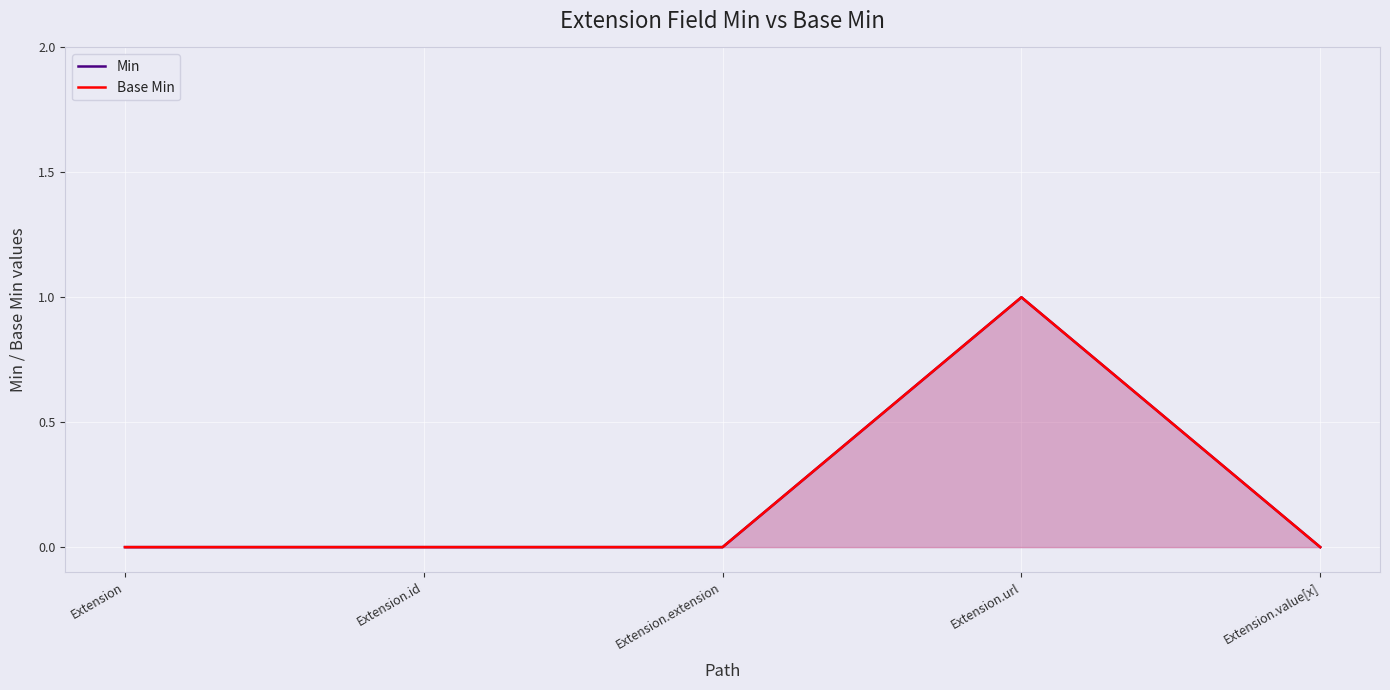

True or false: Base Min has more than 0 points higher than both neighbors.

True